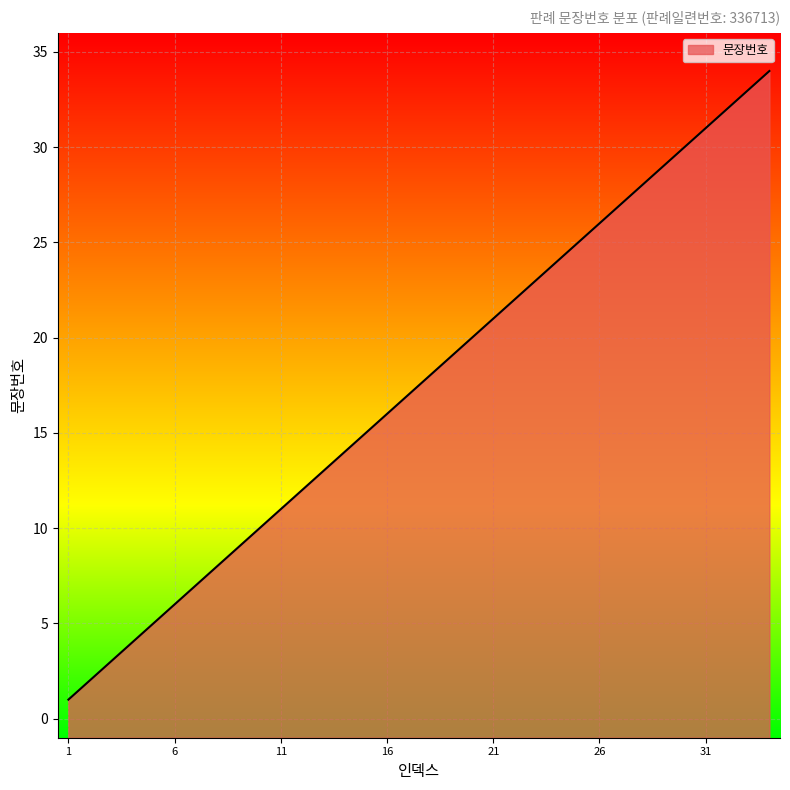

The value at 18 is 18. True or false?

True